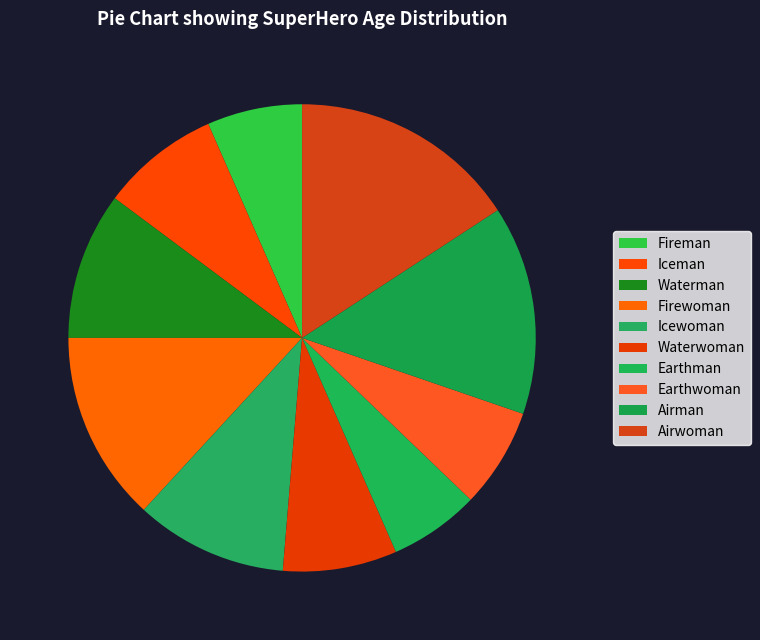

What percentage do Airman and Airwoman together represent?

30.3%